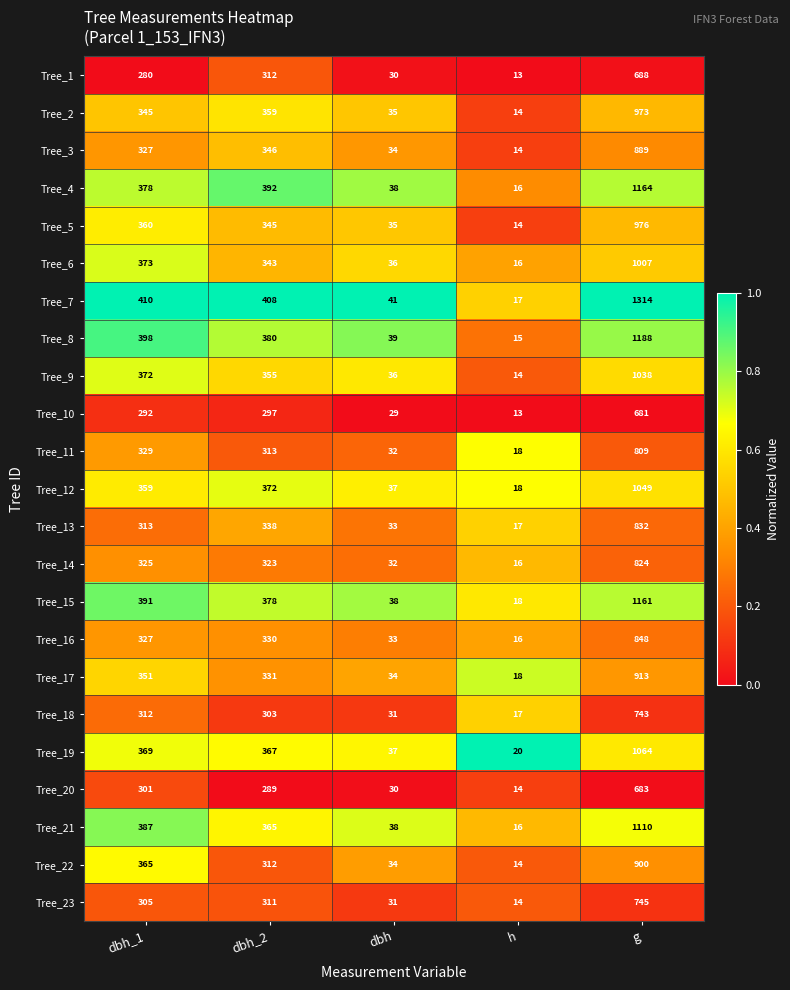

Which category has the highest value across all series?

g